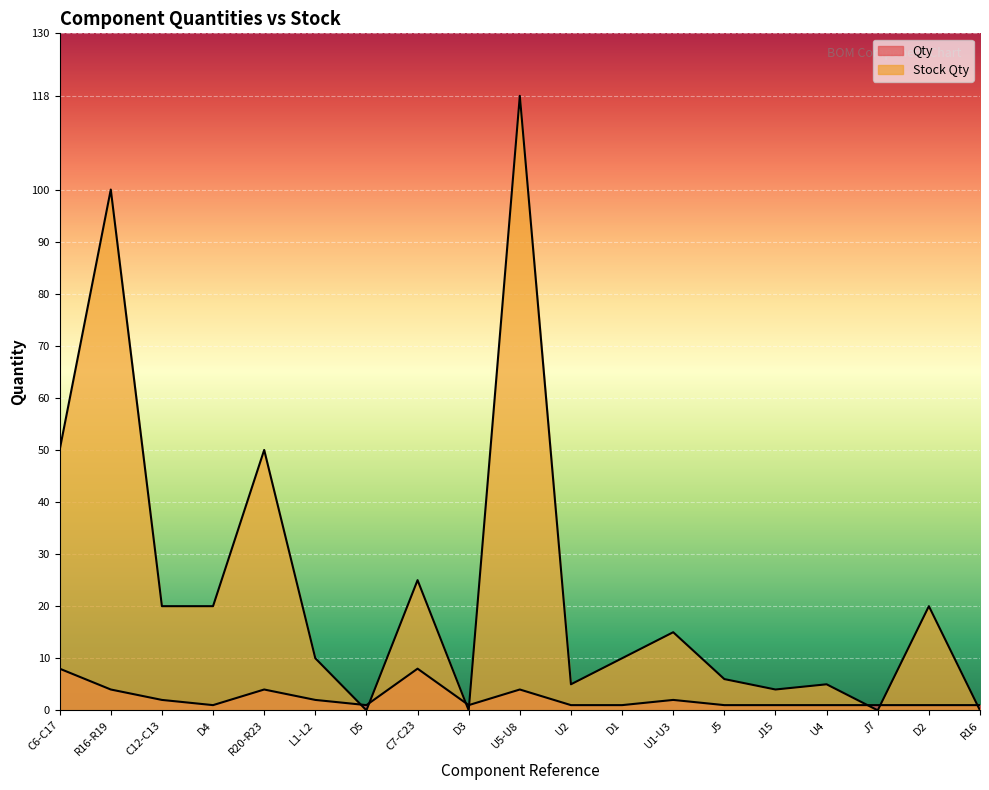

How many distinct data groups are displayed?

2